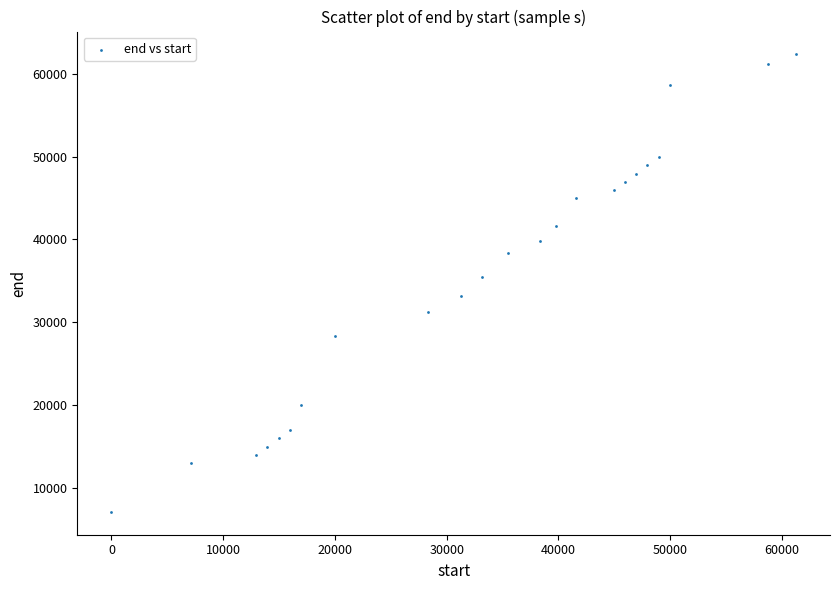

What is the range of Y values (max minus min)?

55280